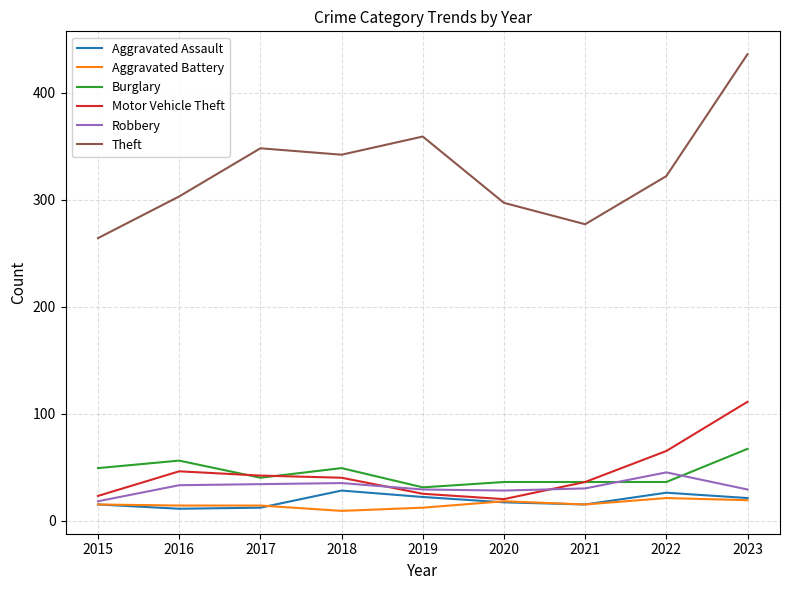

List the series in order of their peak value, lowest first.

Aggravated Battery, Aggravated Assault, Robbery, Burglary, Motor Vehicle Theft, Theft